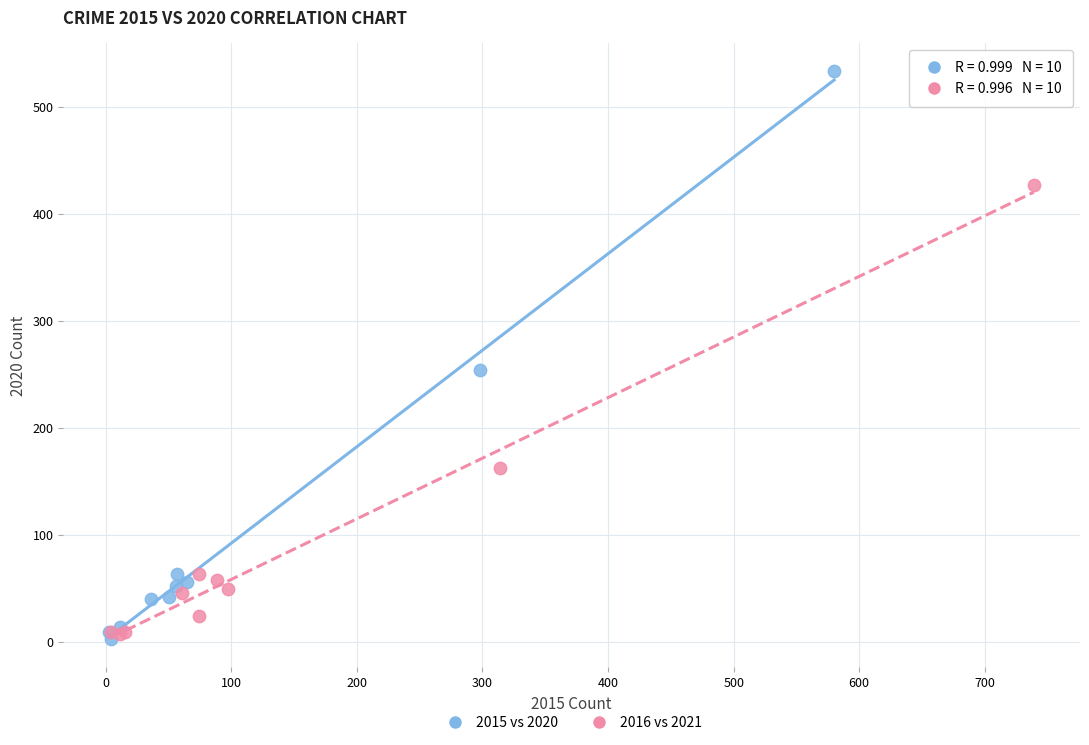

Which series reaches the maximum Y coordinate?

2015 vs 2020